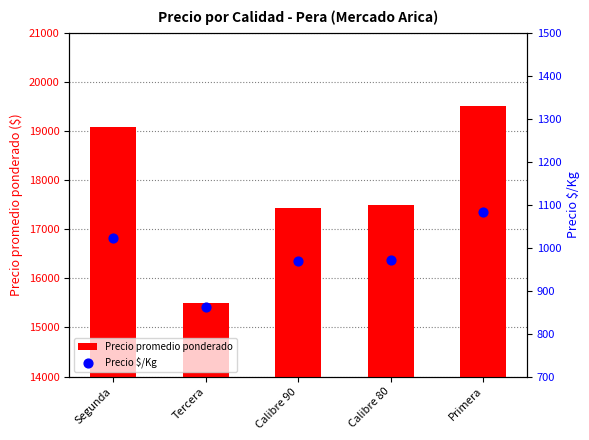

What is the total value across all series at Tercera?

16361